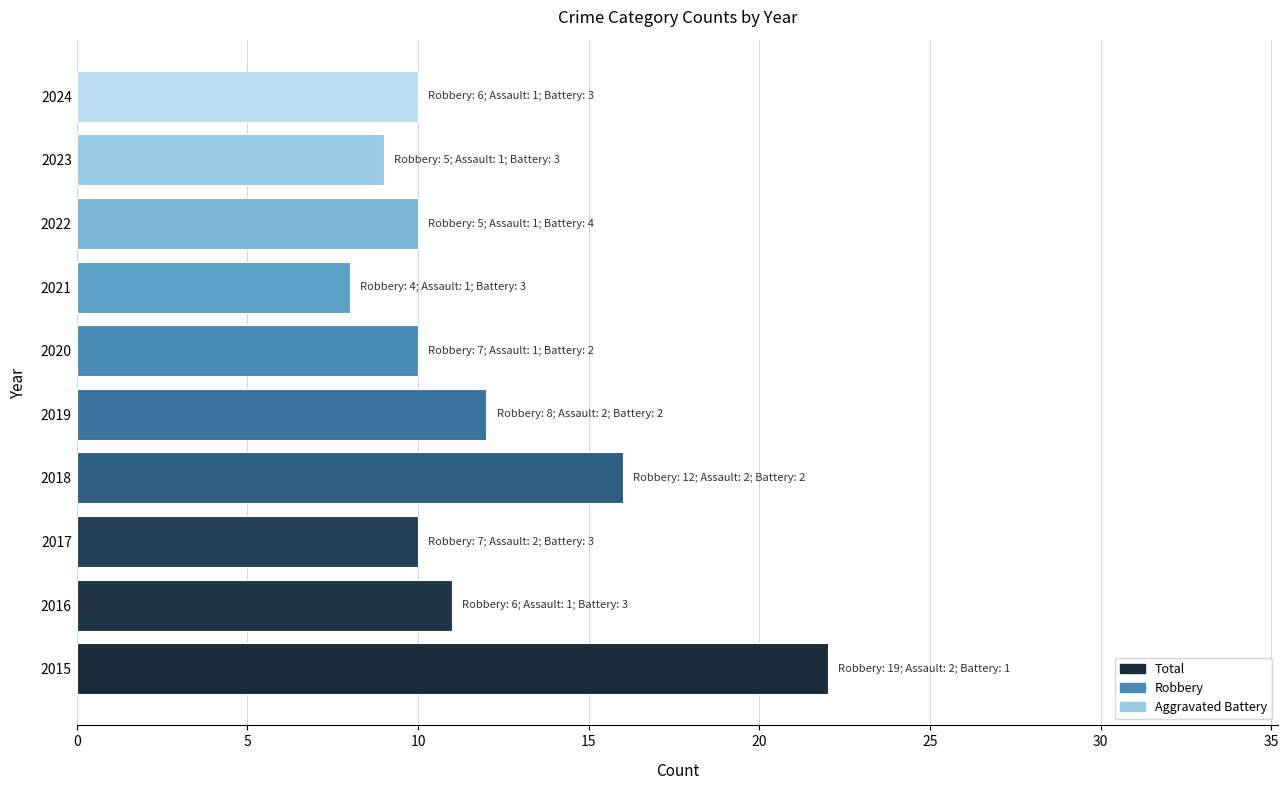

Are the bars grouped side by side (vs. stacked)?

No